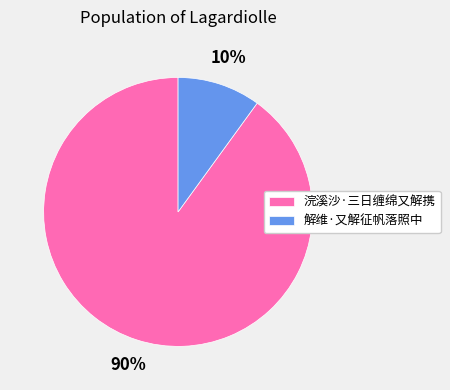

Rank the categories by value from lowest to highest.

解维·又解征帆落照中, 浣溪沙·三日缠绵又解携